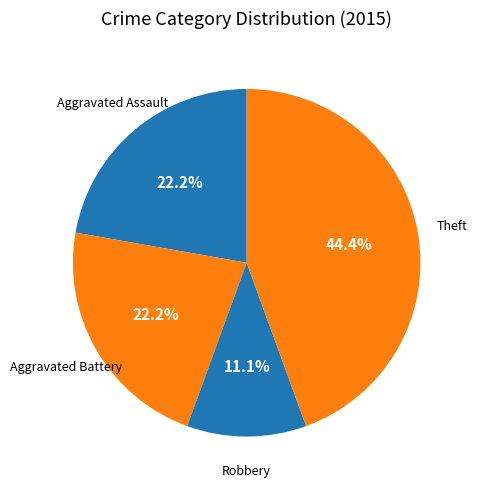

Which has a higher value, Robbery or Aggravated Battery?

Aggravated Battery